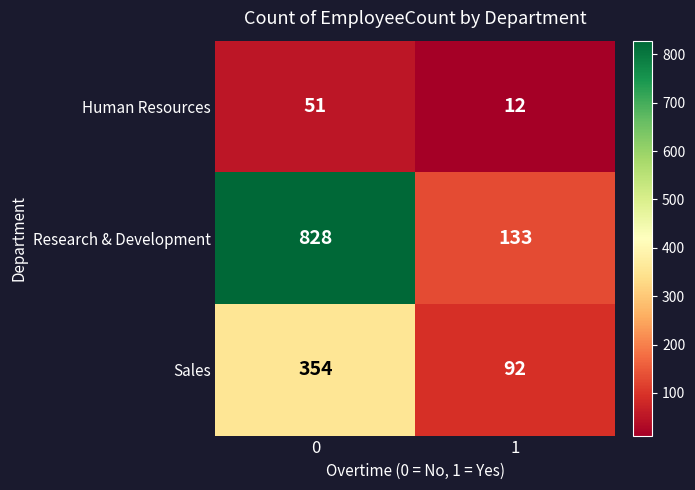

List the series in order of their overall mean, highest first.

Research & Development, Sales, Human Resources